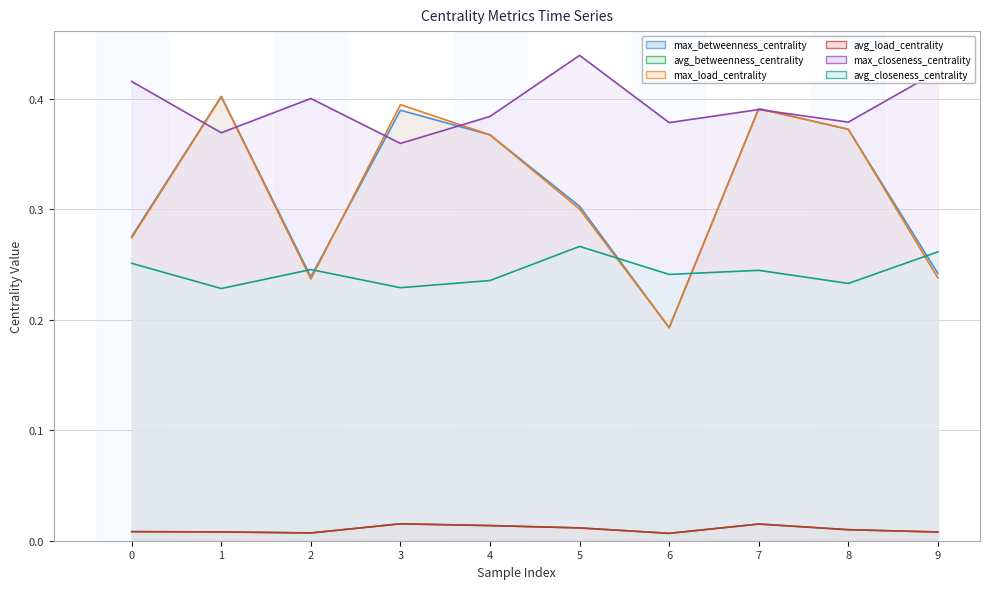

The value of avg_closeness_centrality at 4 is 0.2. True or false?

True